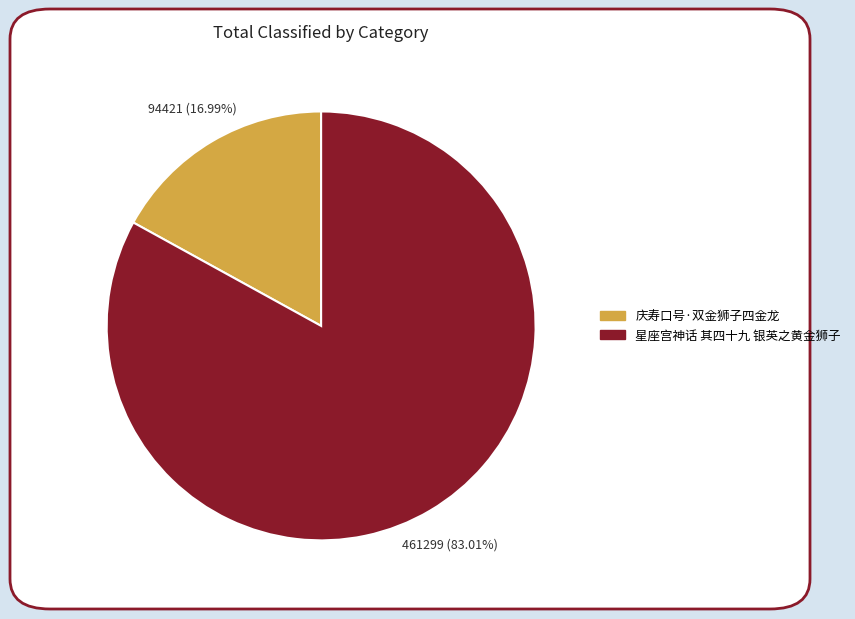

Does 庆寿口号·双金狮子四金龙 represent more than half of the total?

No